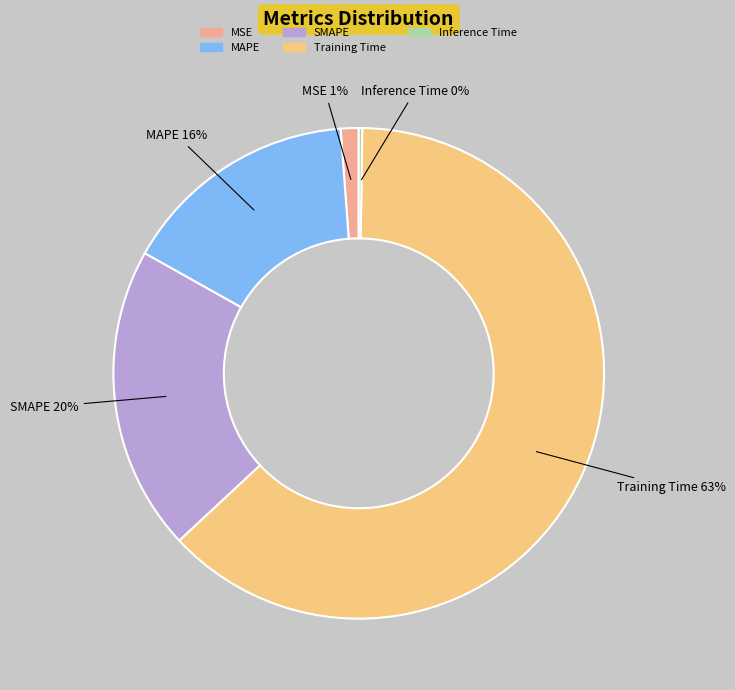

To the nearest percent, what portion does Training Time represent?

63%